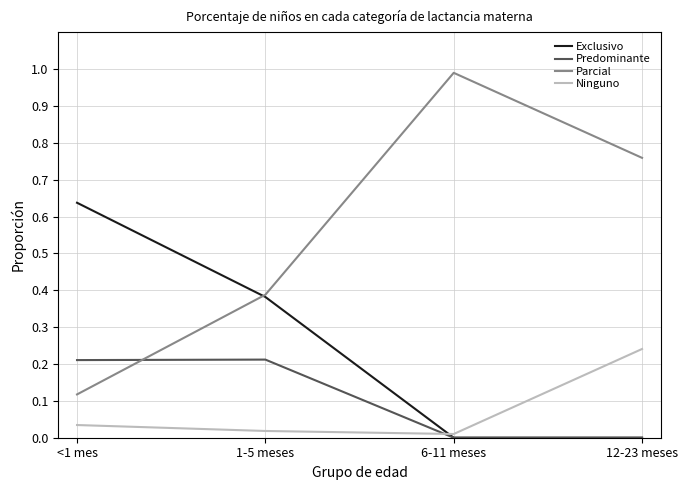

What are all the series names shown in the legend?

Exclusivo, Predominante, Parcial, Ninguno